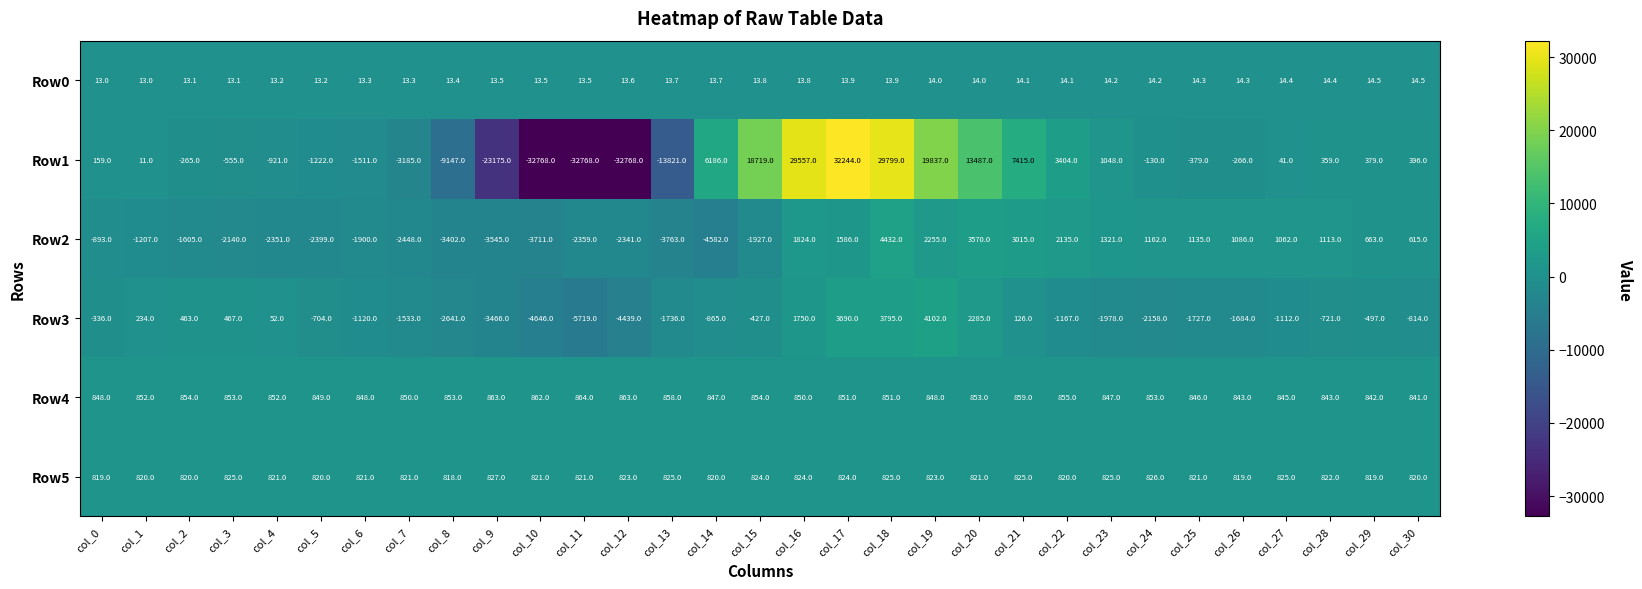

What is the total value across all series at col_17?

39208.9